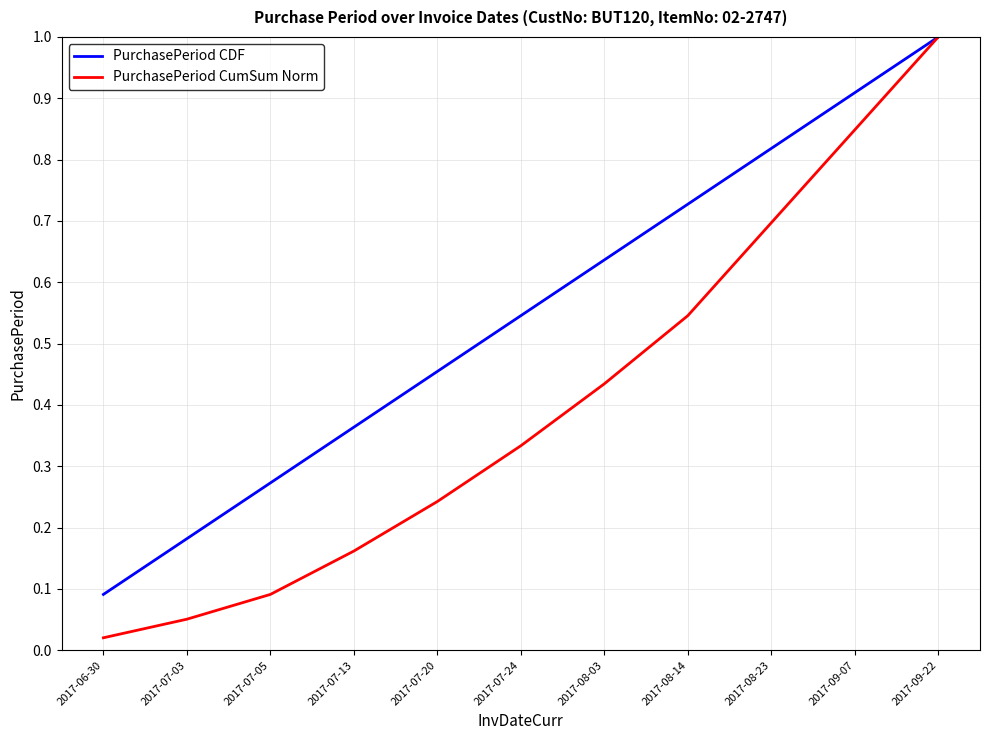

At how many categories does at least one series exceed 0?

11